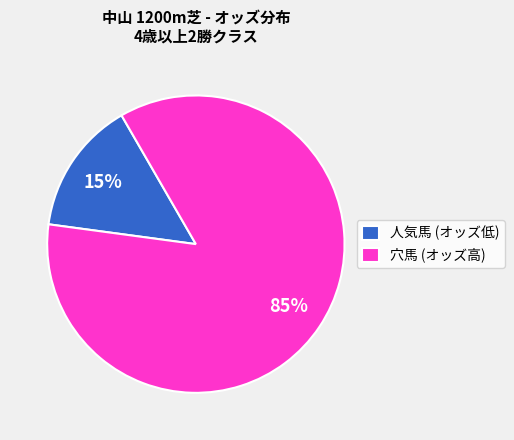

Is there a majority slice in this chart?

Yes